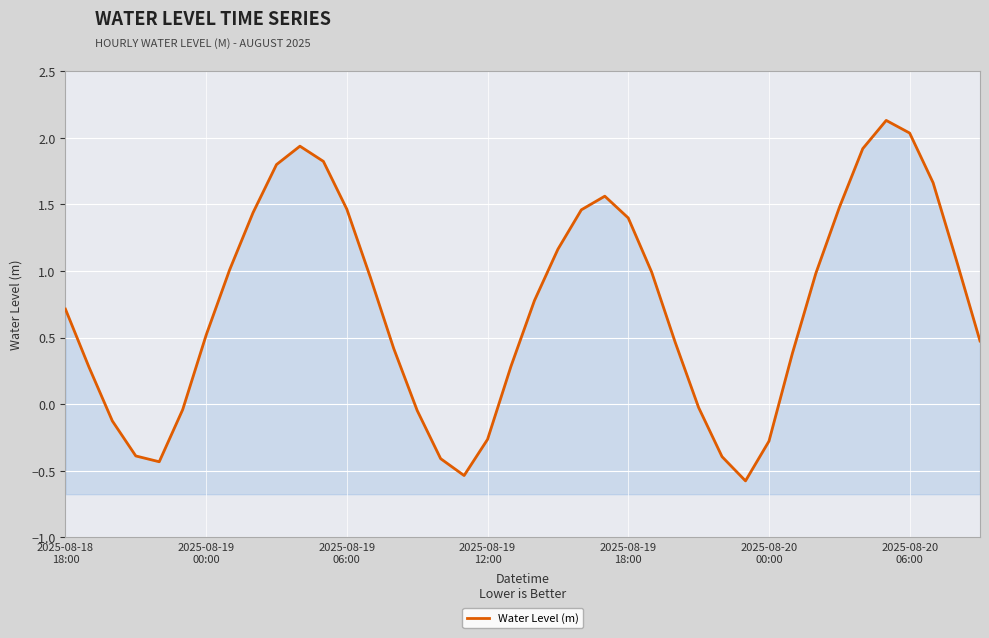

The chart shows a value of -0.4 at 28. True or false?

True